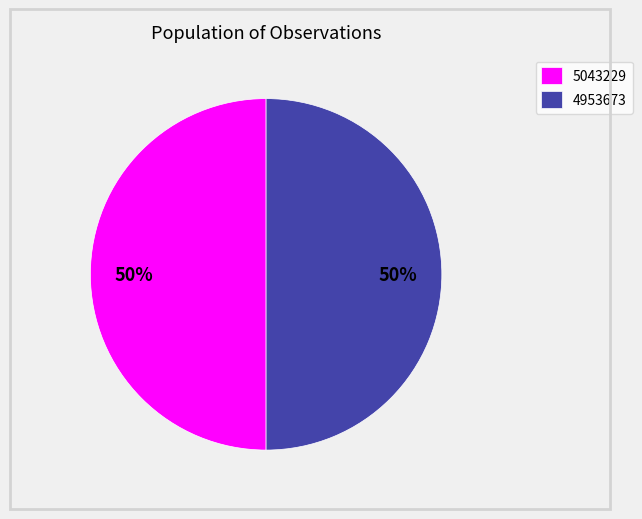

What percentage is the 5043229 slice, to the nearest percent?

50%